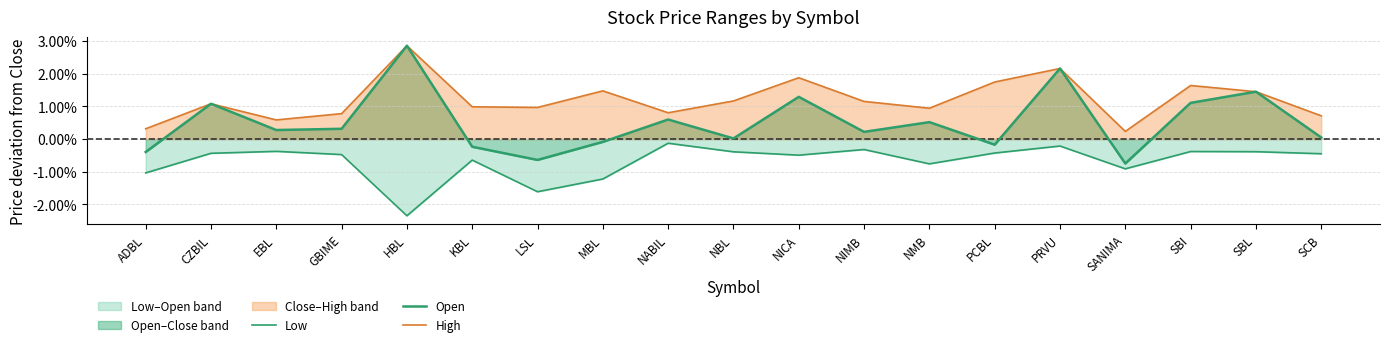

True or false: High and Low cross at least once.

False